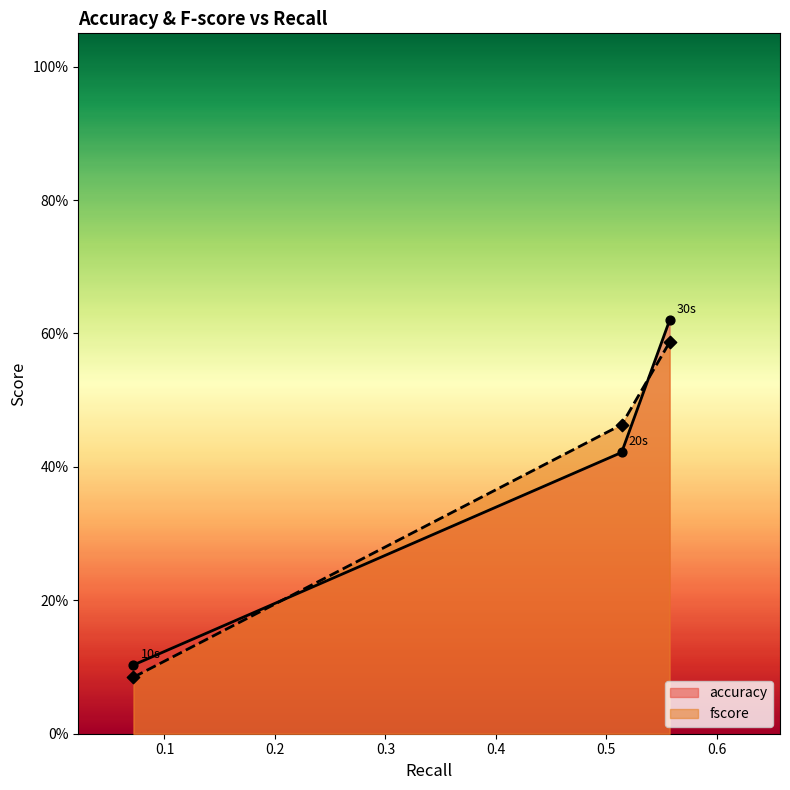

At which category is the sum across all series the highest?

30s